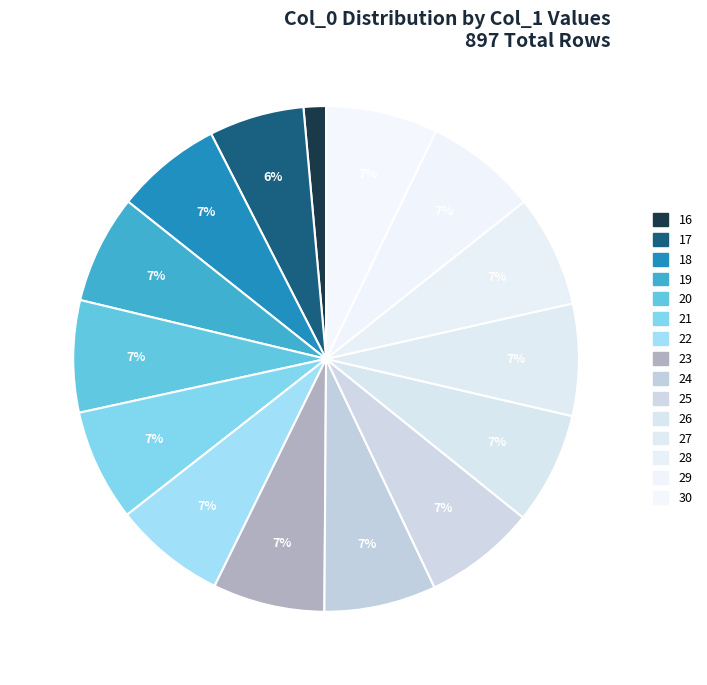

What is the smallest slice in the pie chart?

16